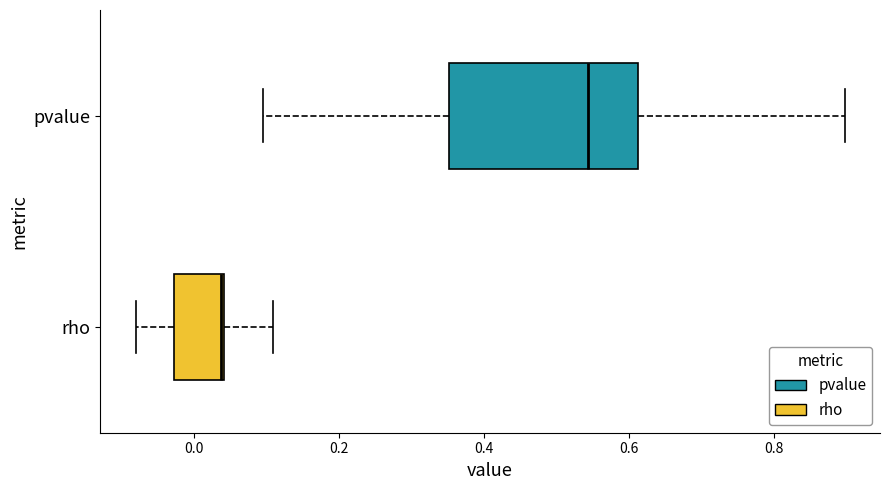

Which box's median line is the furthest to the left?

rho